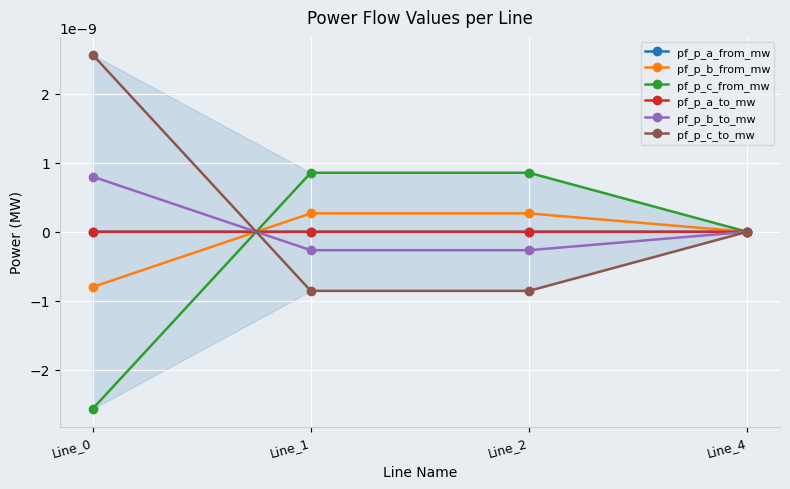

Where is the first local maximum for pf_p_a_from_mw?

Line_1